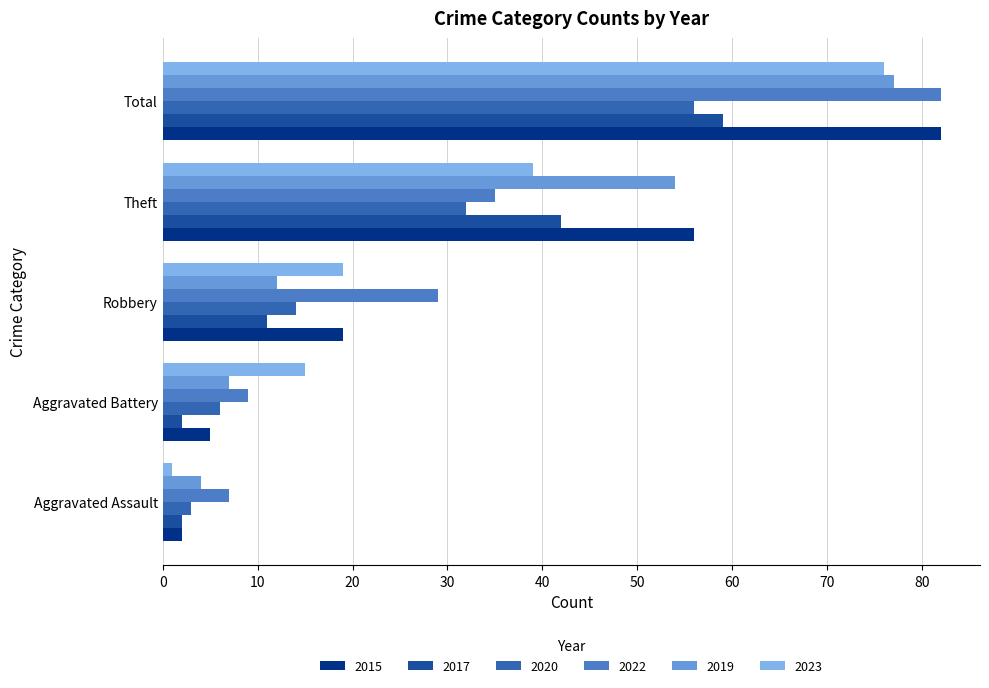

Reading left to right, what are all the values shown in this chart?

2015: 2	5	19	56	82
2017: 2	2	11	42	59
2020: 3	6	14	32	56
2022: 7	9	29	35	82
2019: 4	7	12	54	77
2023: 1	15	19	39	76